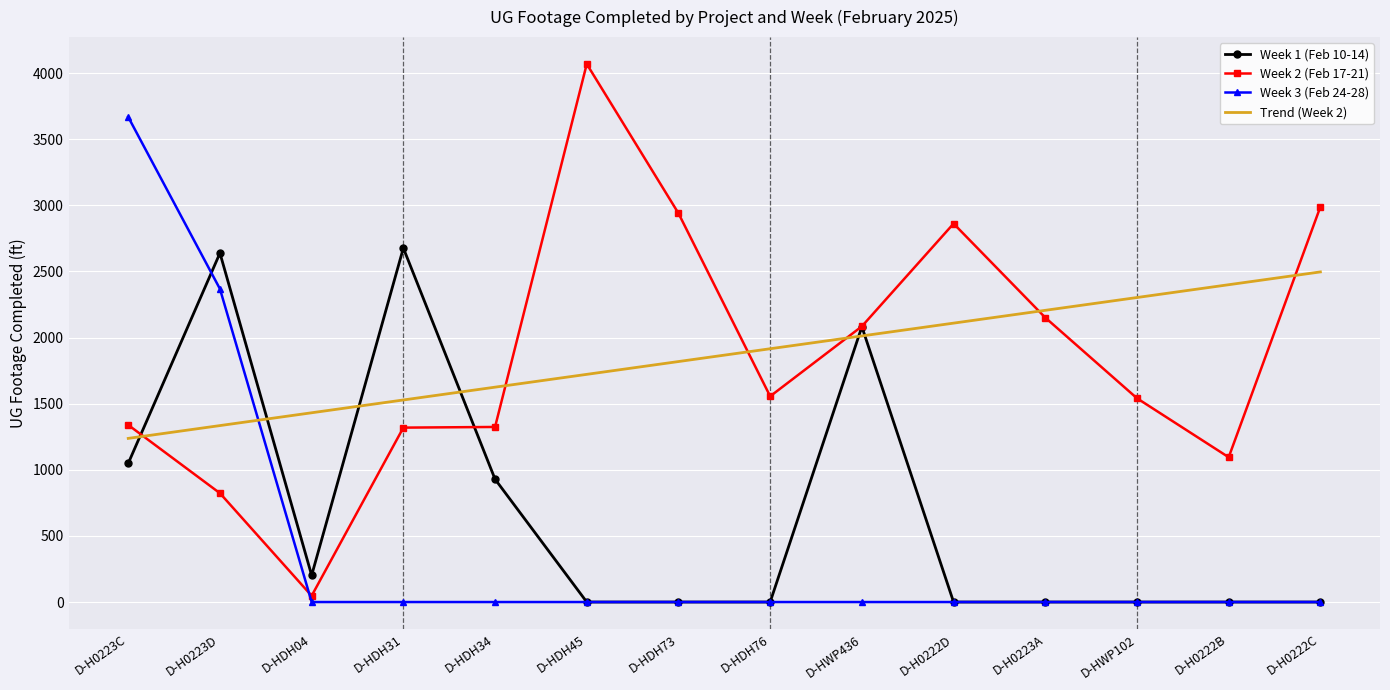

The Week 1 (Feb 10-14) series shows 0.0 at D-HDH45. True or false?

True